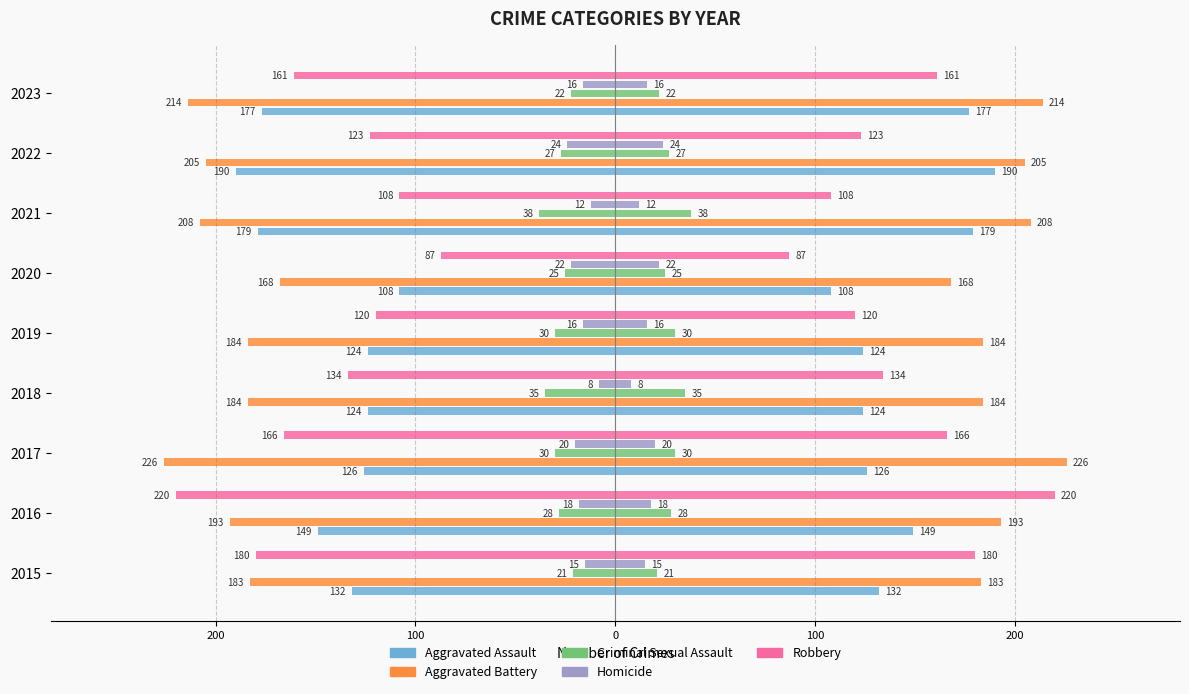

Does the chart contain any negative values?

Yes